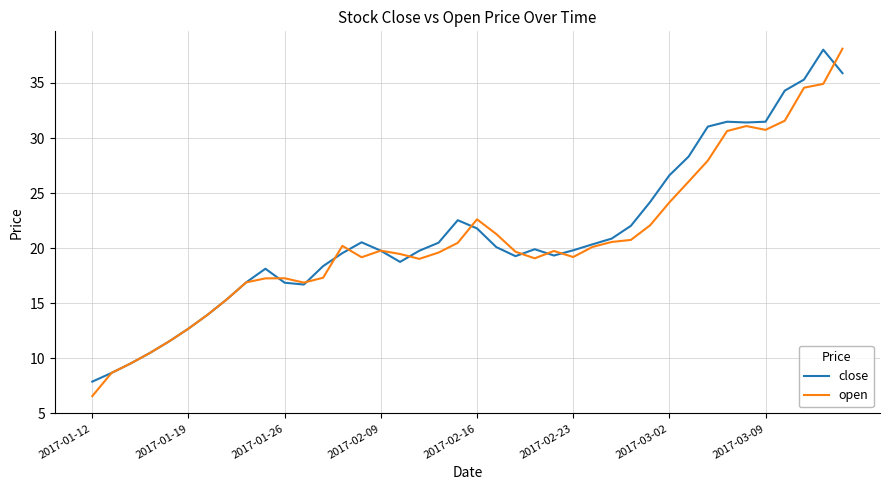

What are all the series names shown in the legend?

close, open